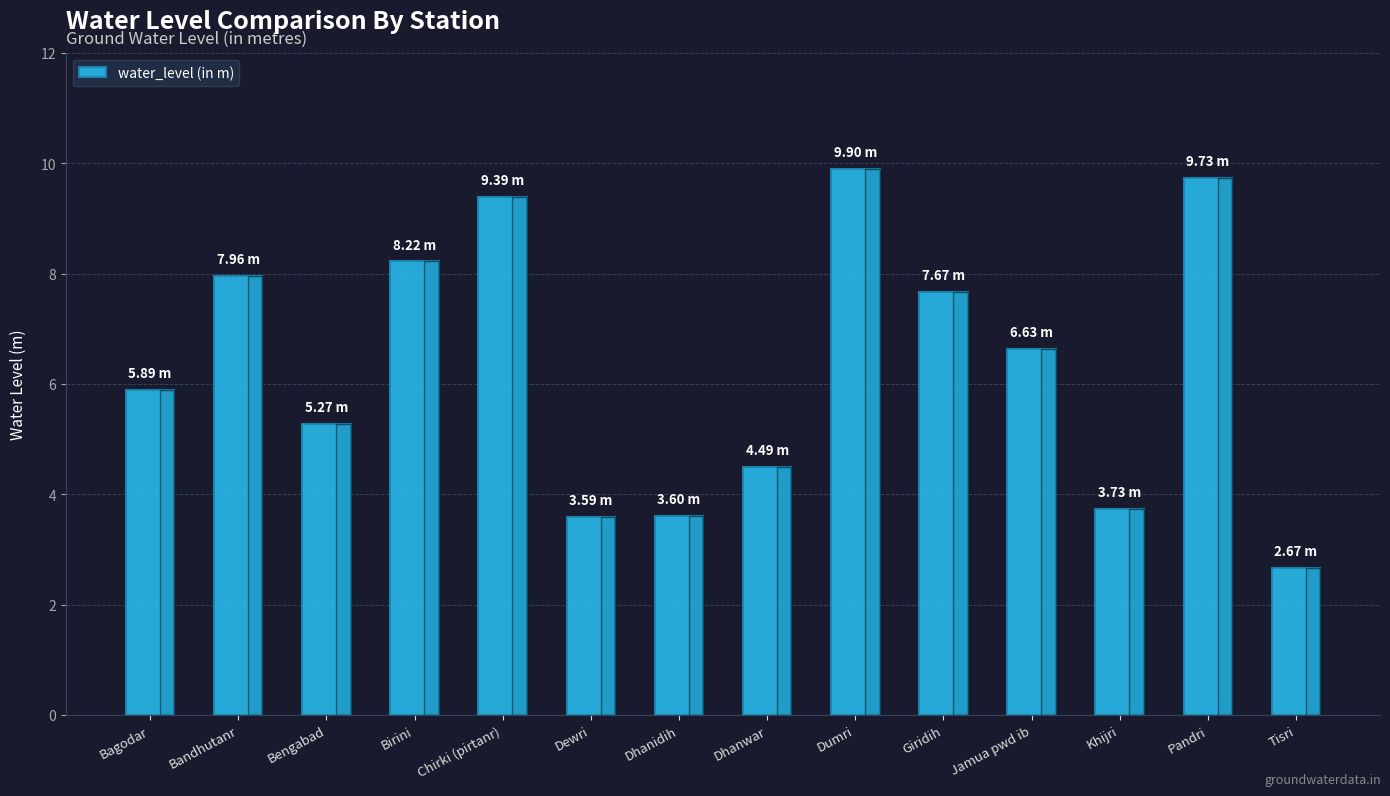

What value does the data have at Giridih?

7.7